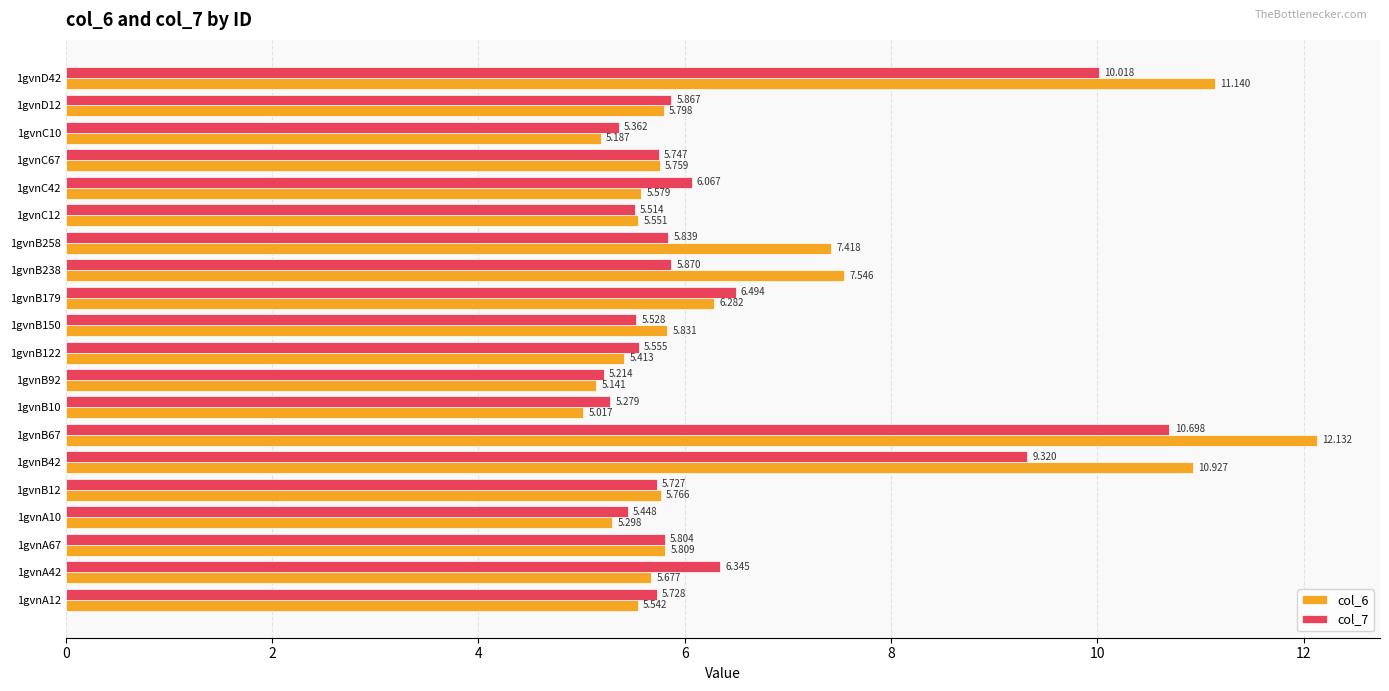

Is the value of col_7 at 1gvnB238 greater than the value of col_6 at 1gvnA67?

Yes